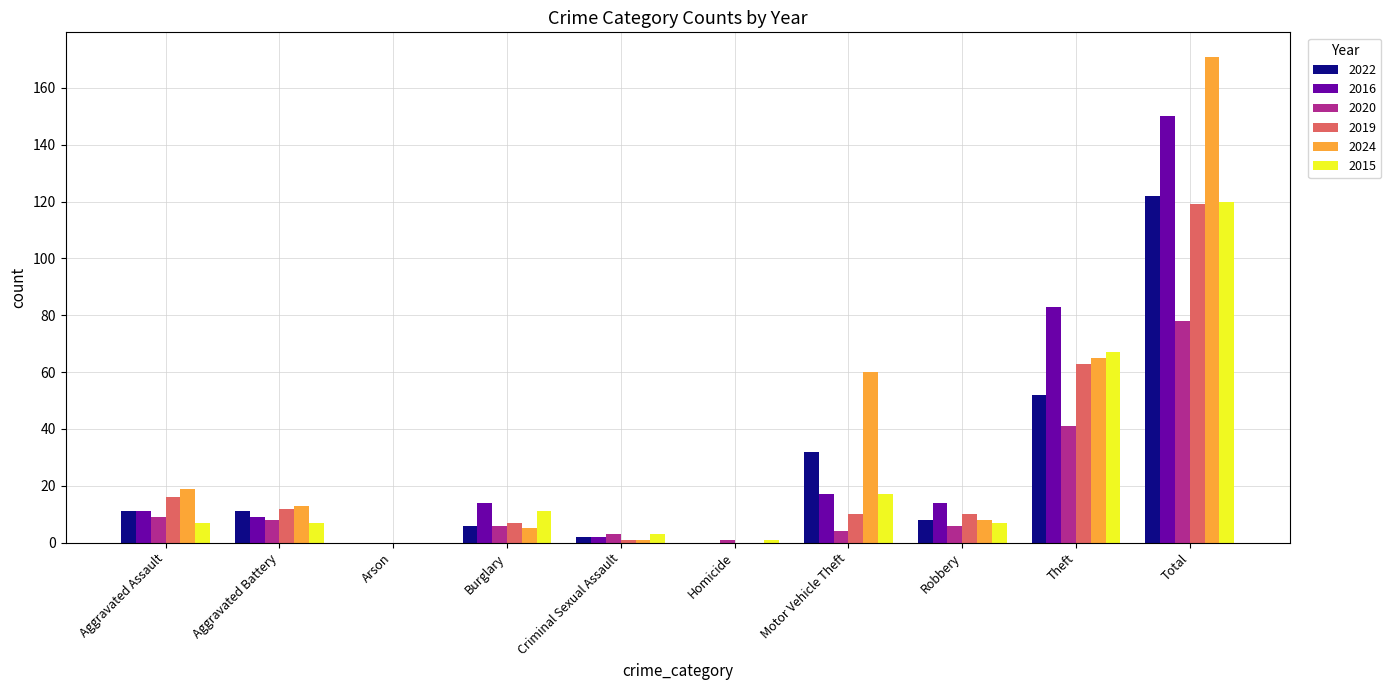

How many groups of bars are there?

10